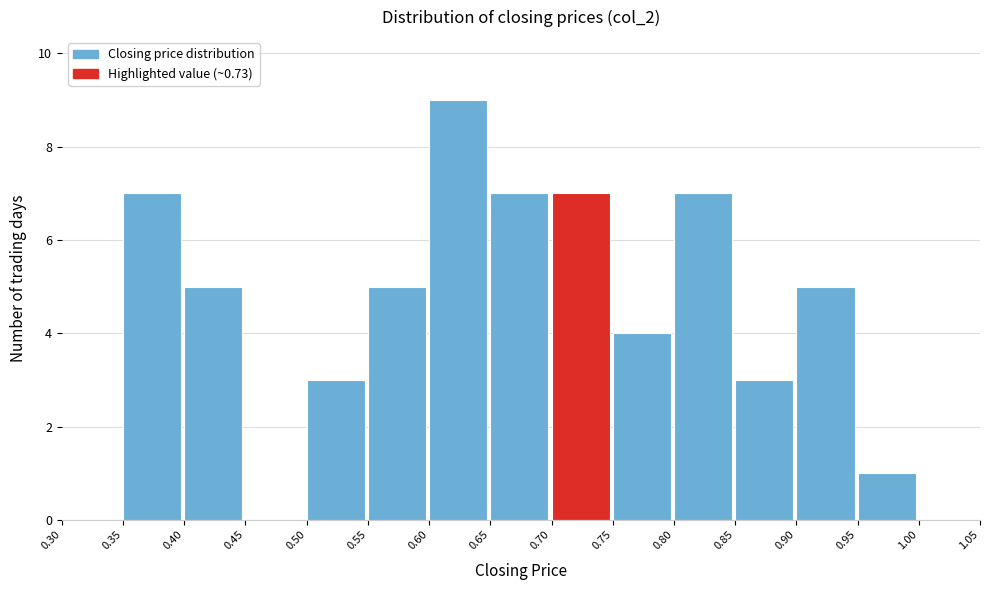

How tall is the bar that spans 0.35 to 0.40 on the x-axis? The values are not printed on the chart, so give them approximately, as read against the axis.

7